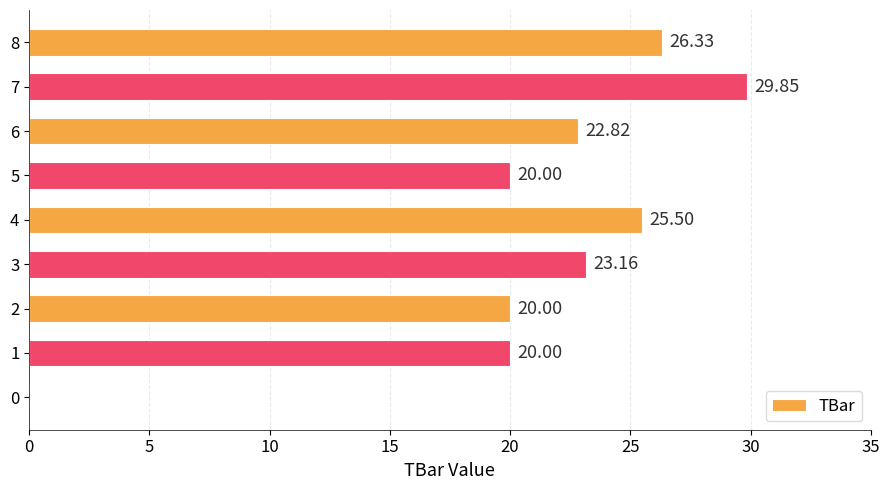

How many values exceed 22?

5